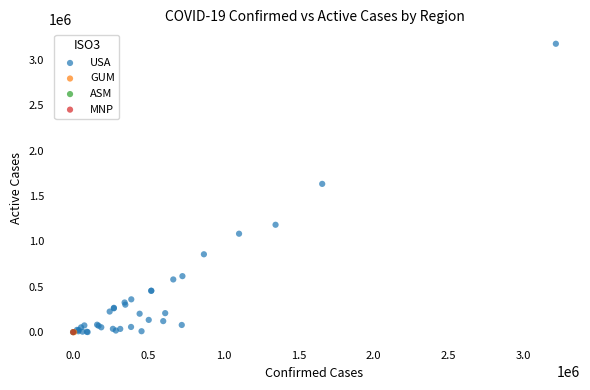

What are all the series names shown in the legend?

USA, GUM, ASM, MNP